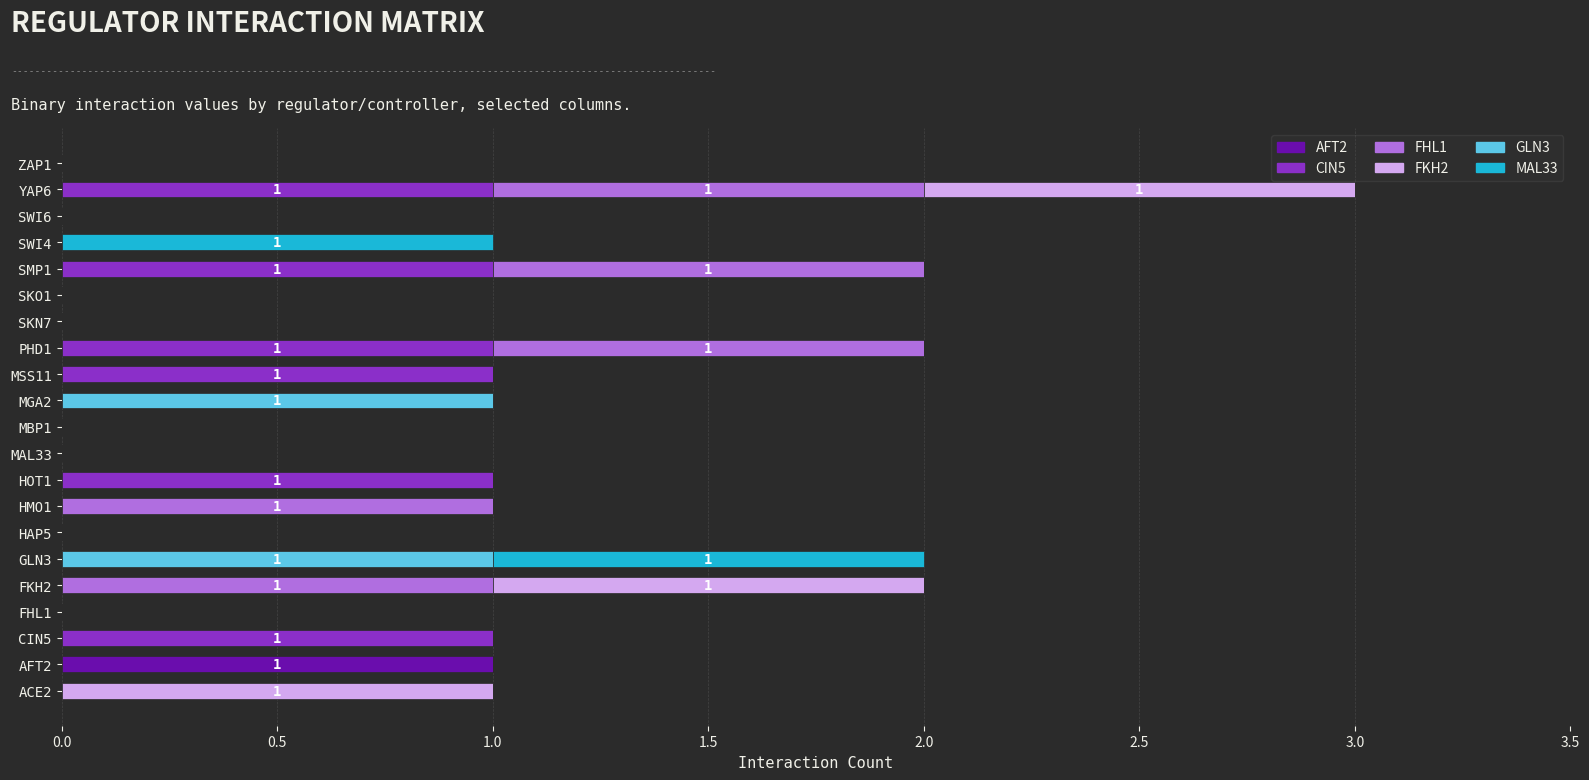

At which category is the sum across all series the highest?

YAP6